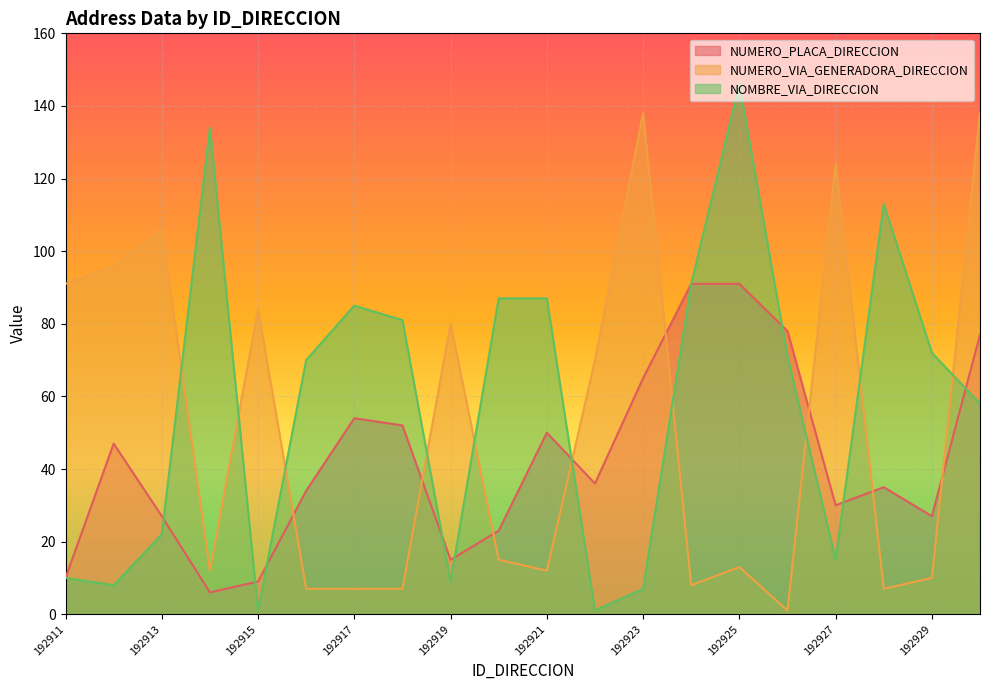

Reading right to left, what are all the values shown in this chart?

NUMERO_PLACA_DIRECCION: 192930=77	192929=27	192928=35	192927=30	192926=78	192925=91	192924=91	192923=65	192922=36	192921=50	192920=23	192919=15	192918=52	192917=54	192916=34	192915=9	192914=6	192913=27	192912=47	192911=10
NUMERO_VIA_GENERADORA_DIRECCION: 192930=138	192929=10	192928=7	192927=124	192926=1	192925=13	192924=8	192923=138	192922=70	192921=12	192920=15	192919=80	192918=7	192917=7	192916=7	192915=84	192914=12	192913=106	192912=96	192911=91
NOMBRE_VIA_DIRECCION: 192930=58	192929=72	192928=113	192927=15	192926=71	192925=146	192924=91	192923=7	192922=1	192921=87	192920=87	192919=9	192918=81	192917=85	192916=70	192915=1	192914=134	192913=22	192912=8	192911=10